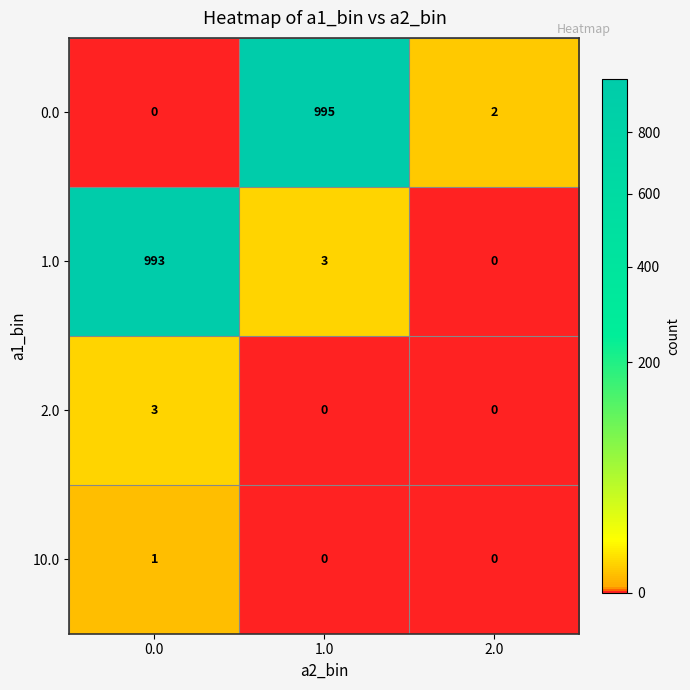

What is the sum of all 2.0 values?

3